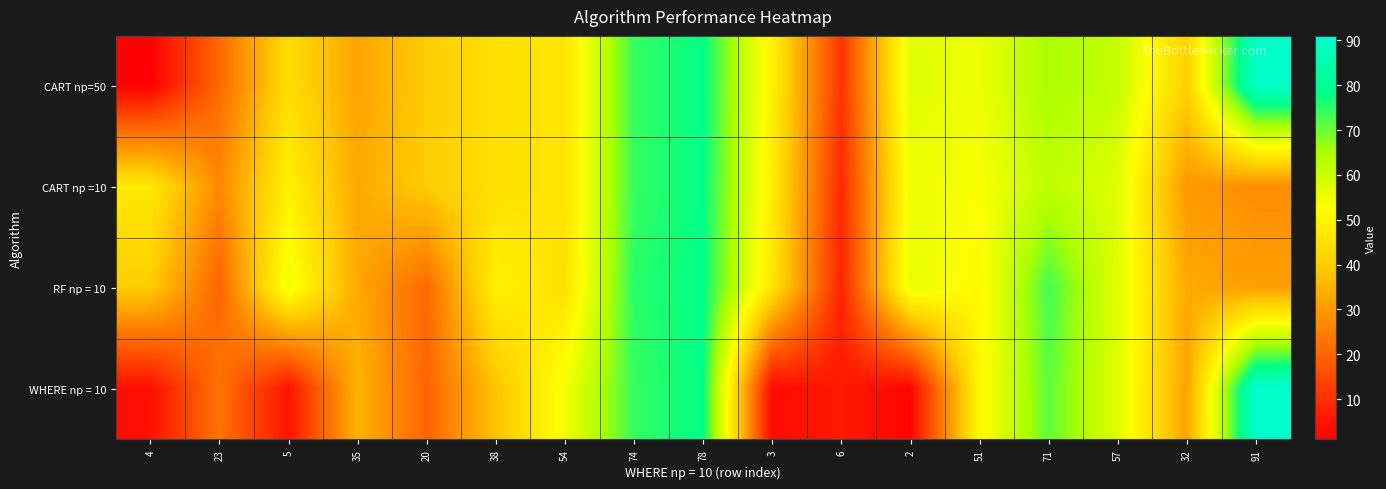

Which has a higher value, 91 or 54?

91